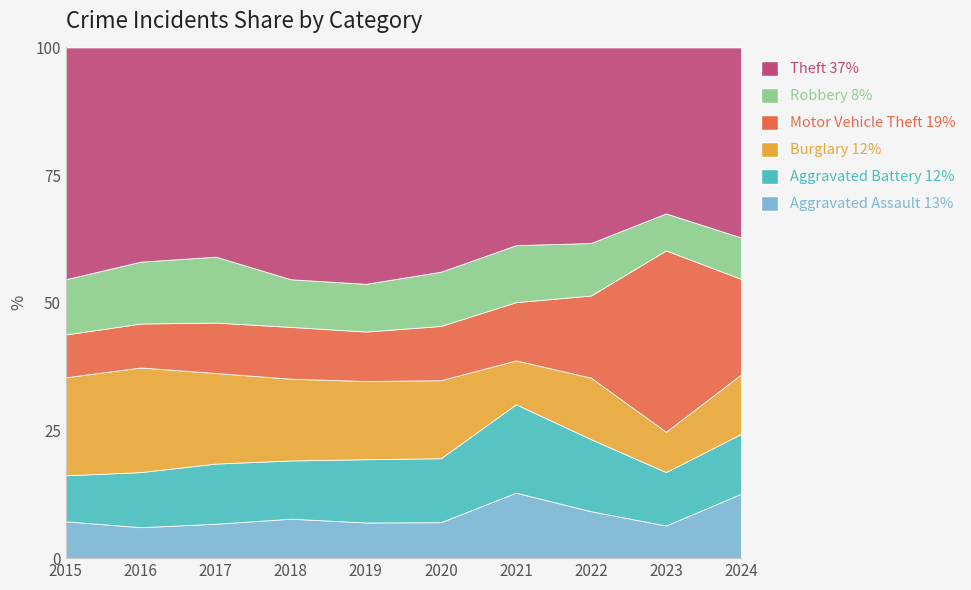

What is the total value across all series at 2016?

100.0